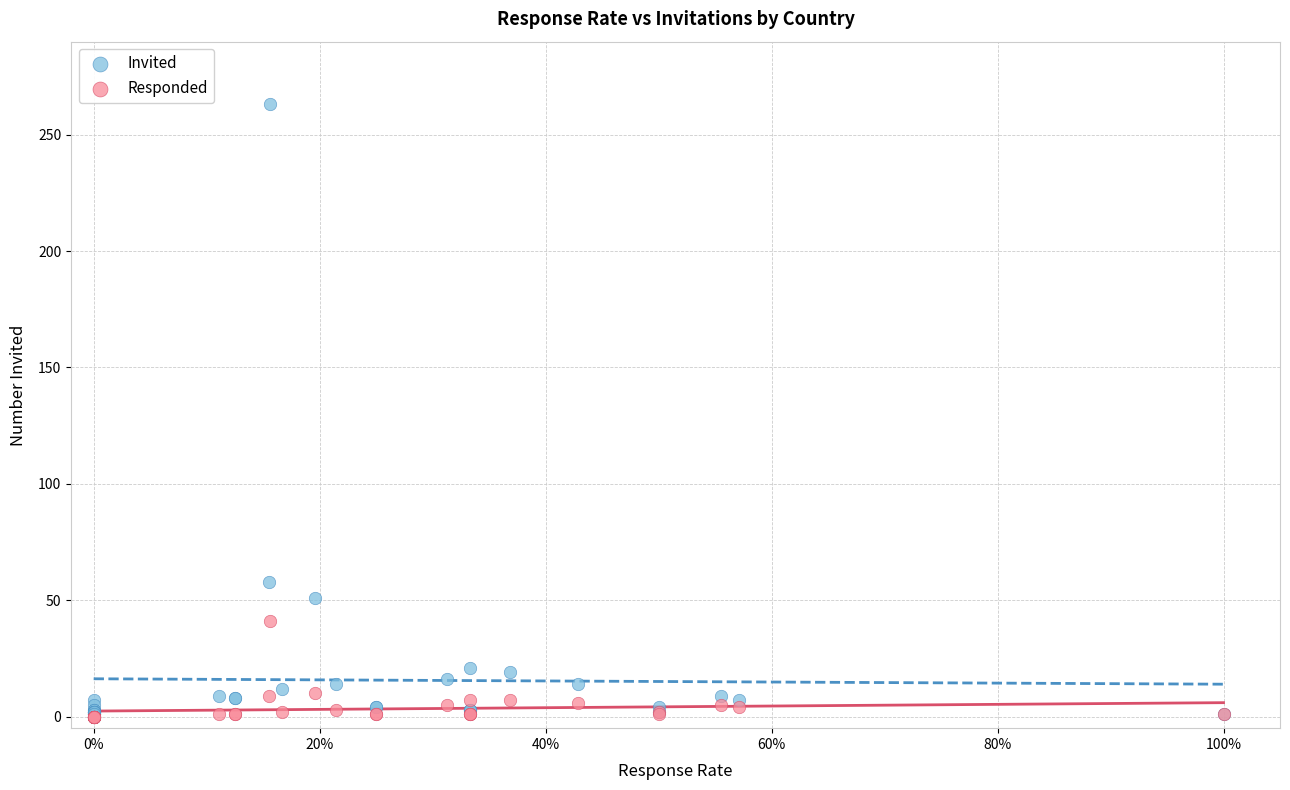

What are all the series names shown in the legend?

Invited, Responded